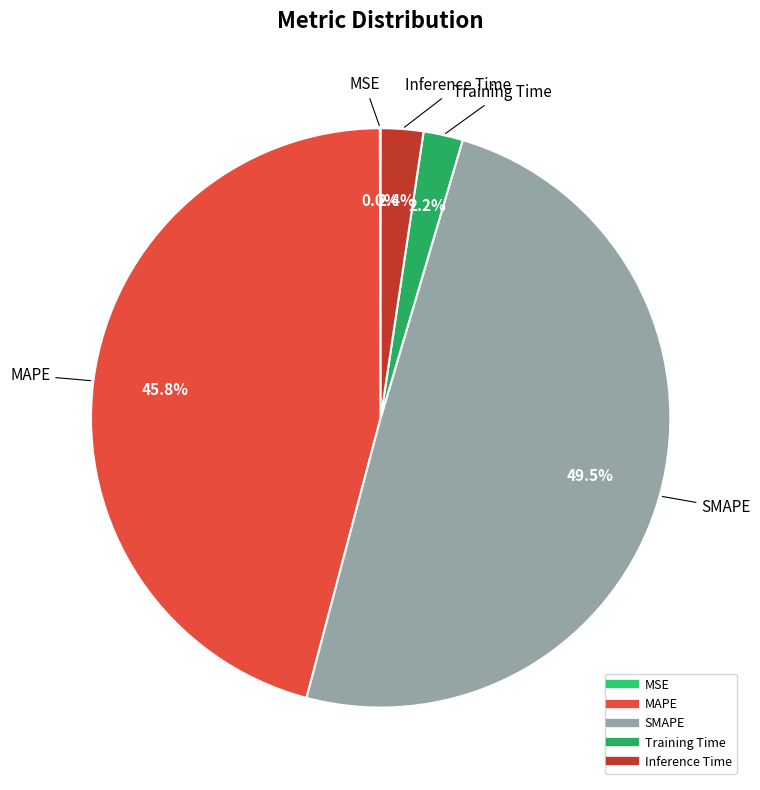

The SMAPE slice represents 43% of the pie. True or false?

False